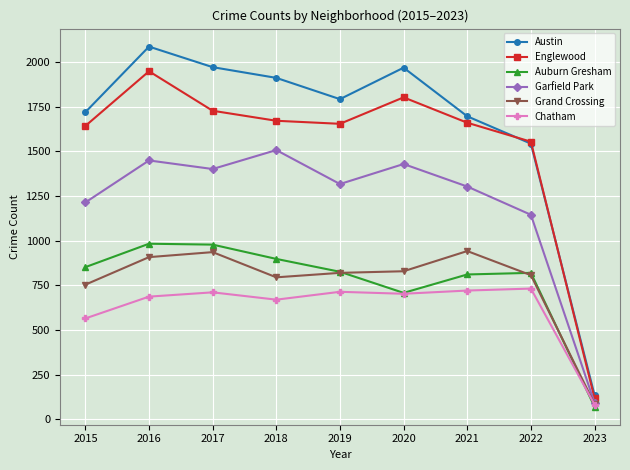

What is the value of the Auburn Gresham point at the 8th from the left?

820